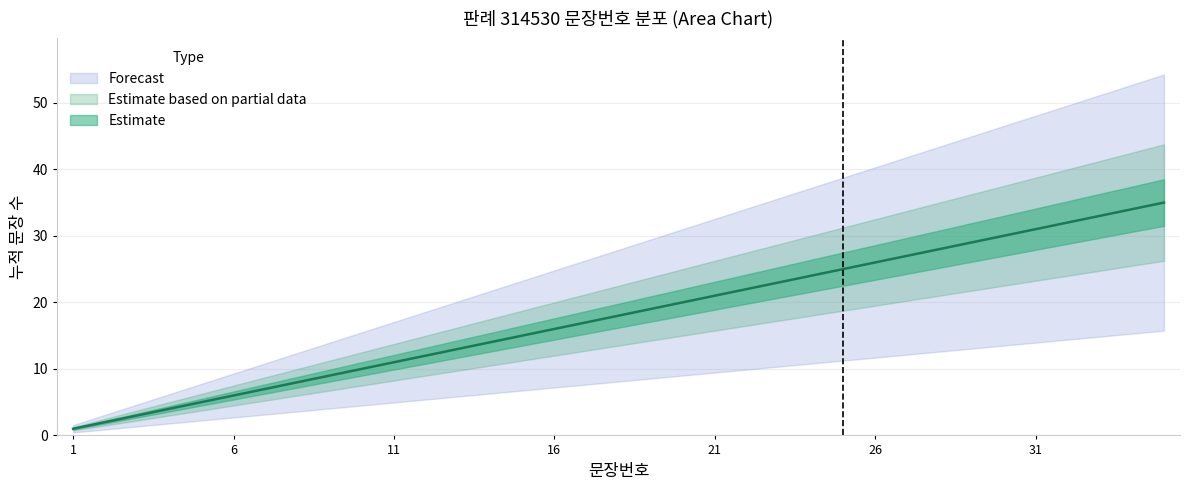

What is the average value?

18